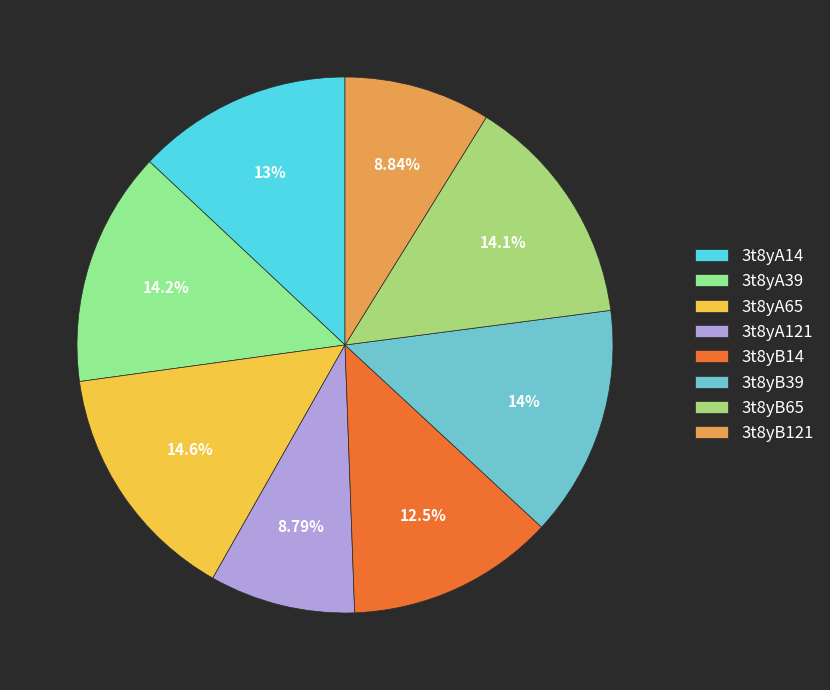

Approximately how many times larger is the value at 3t8yA39 compared to 3t8yB65?

1.0